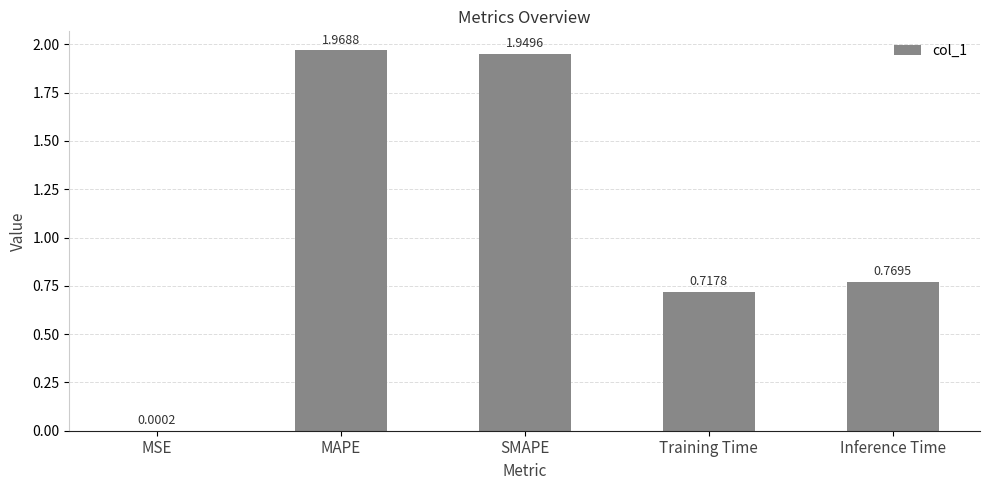

What is the sum of the values at SMAPE and MAPE?

3.9